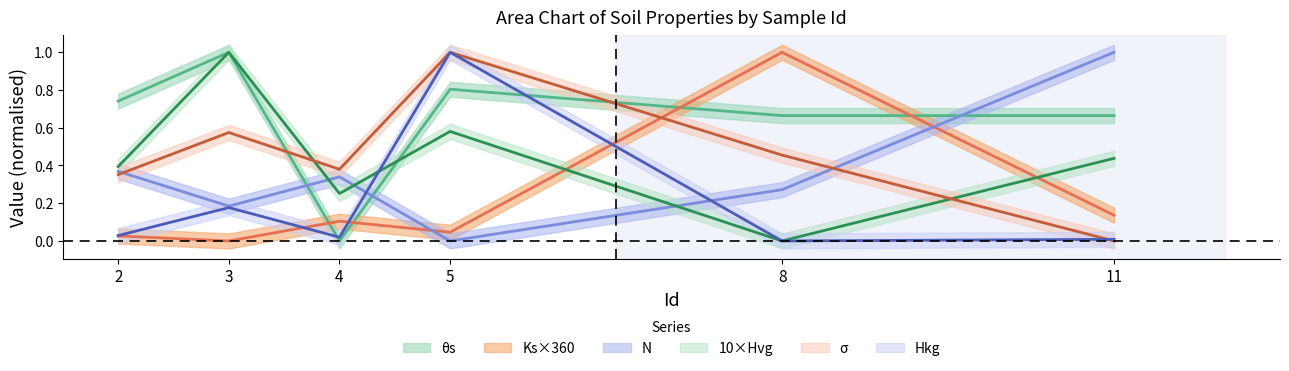

How many lines are shown in the chart?

6